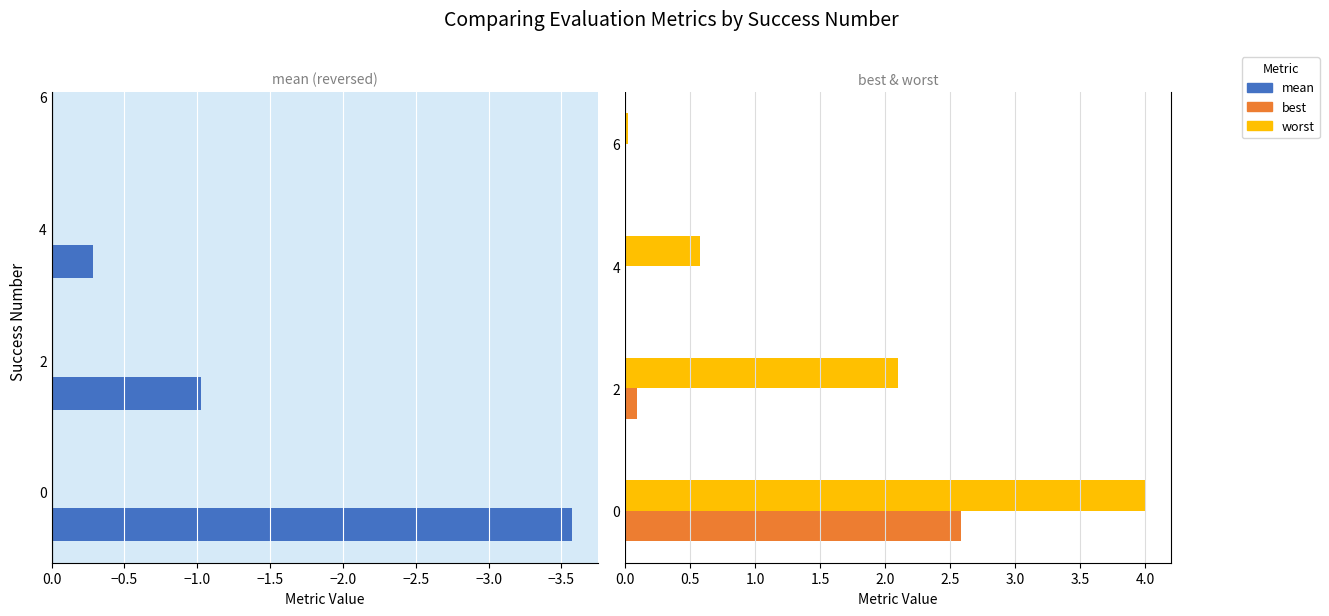

What is the difference between the second highest and second lowest values in the mean series?

0.7